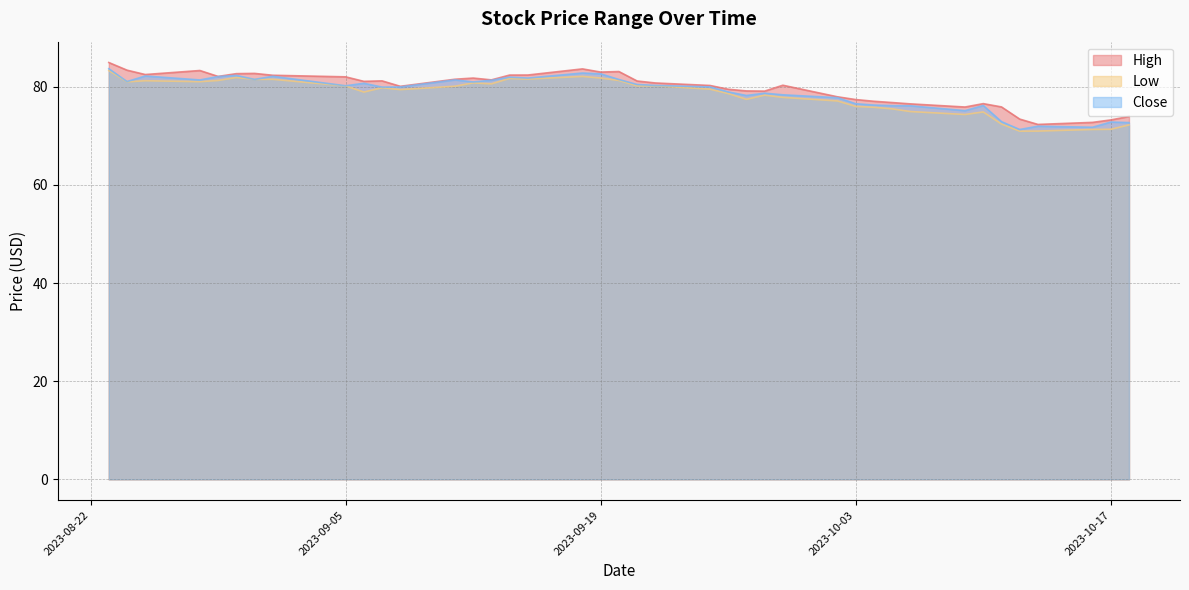

Does the chart display data point markers on the line(s)?

No